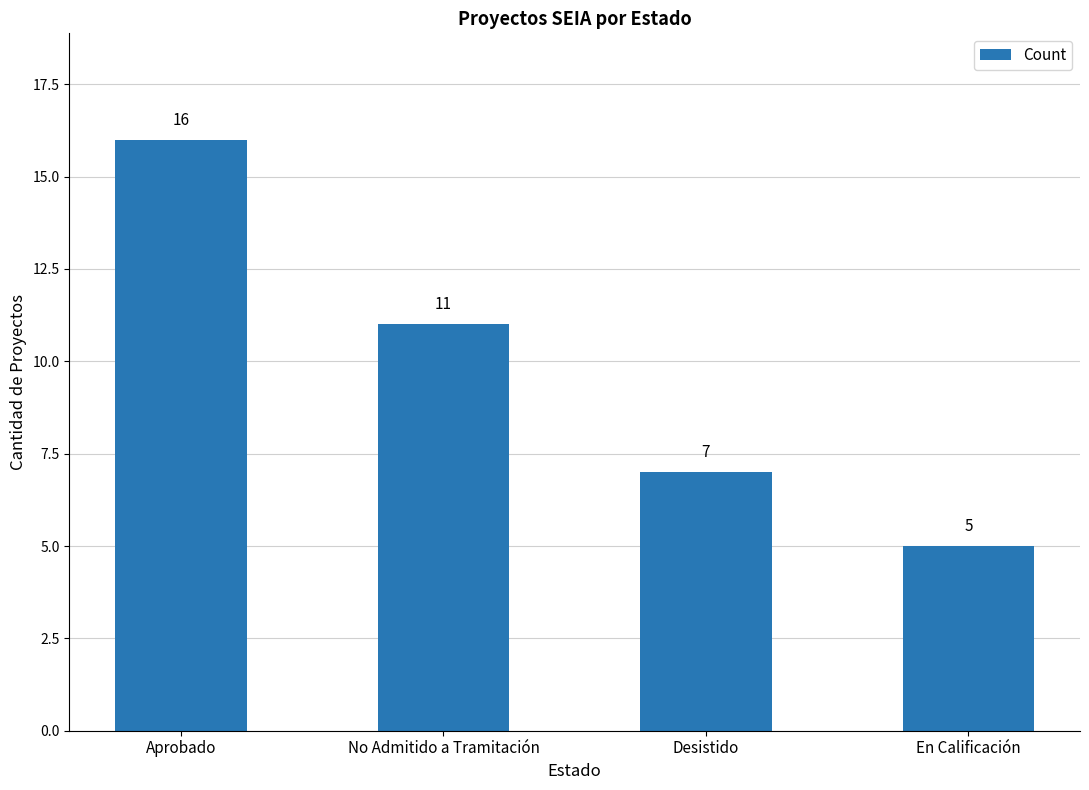

Are the bars grouped side by side (vs. stacked)?

No